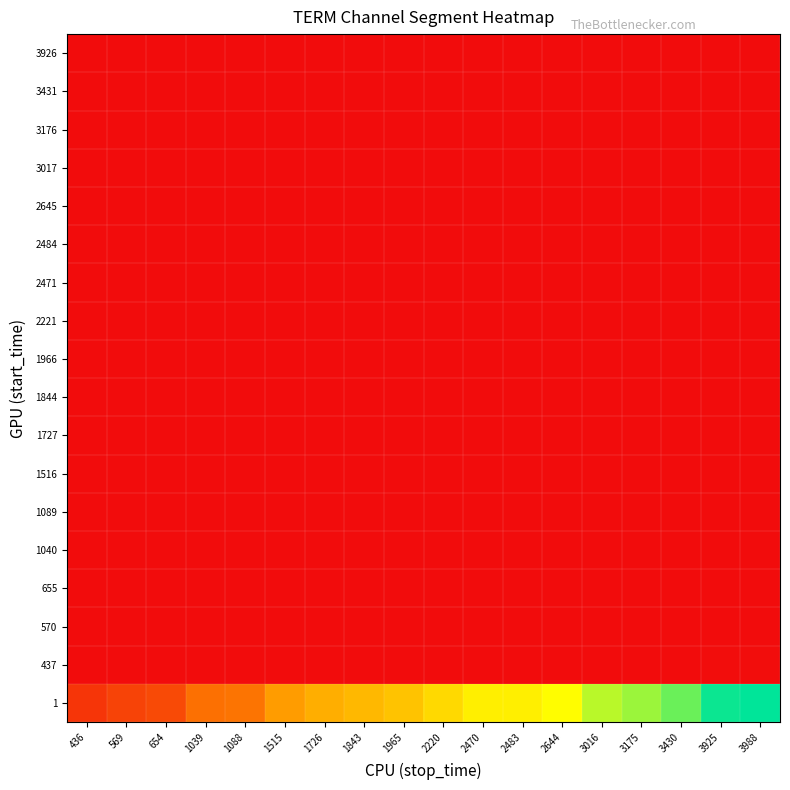

What is the spread (max minus min) of values at 3175?

0.8